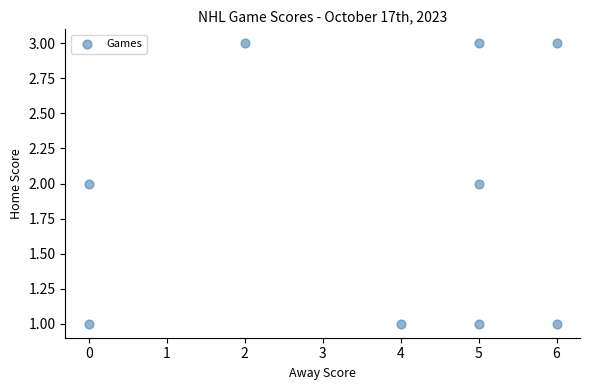

What is the average X value?

4